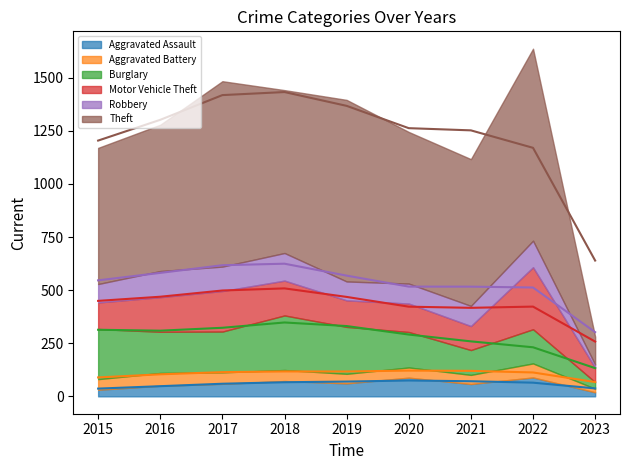

How many values in the Motor Vehicle Theft series exceed 134?

4